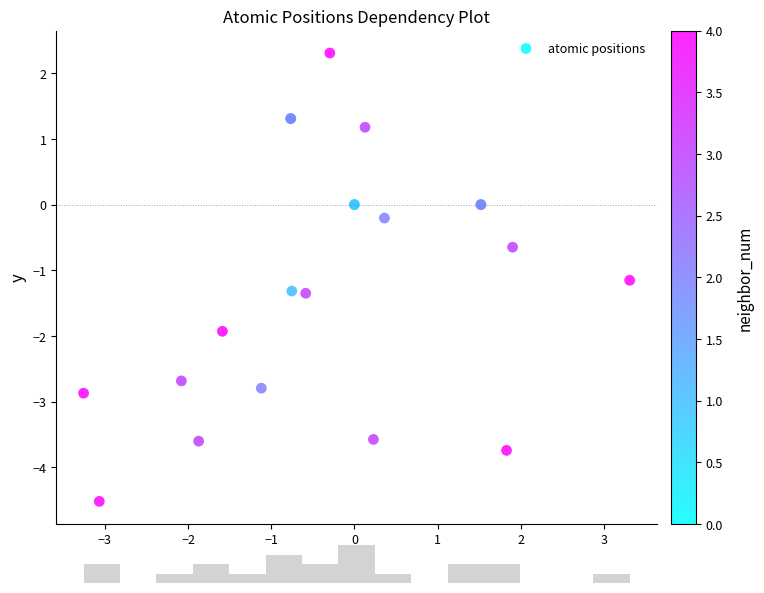

What Y value in the scatter plot is closest to -1?

-1.2